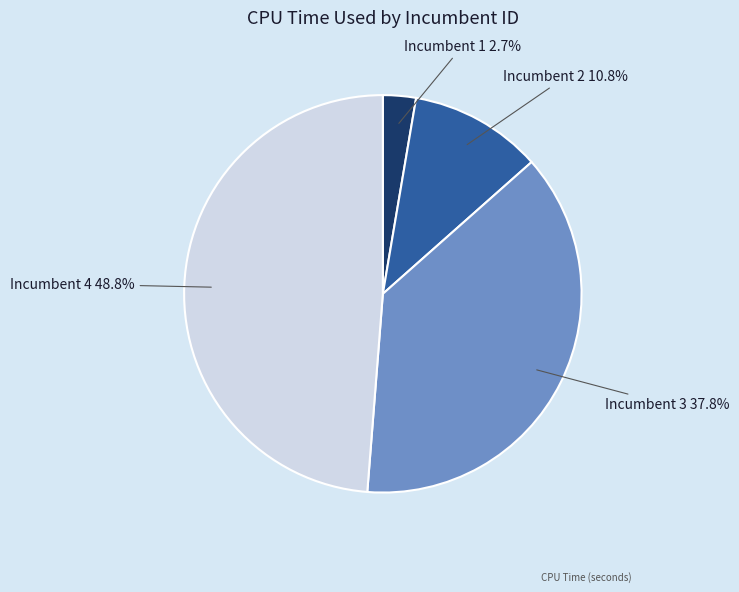

Count the number of slices in the pie.

4